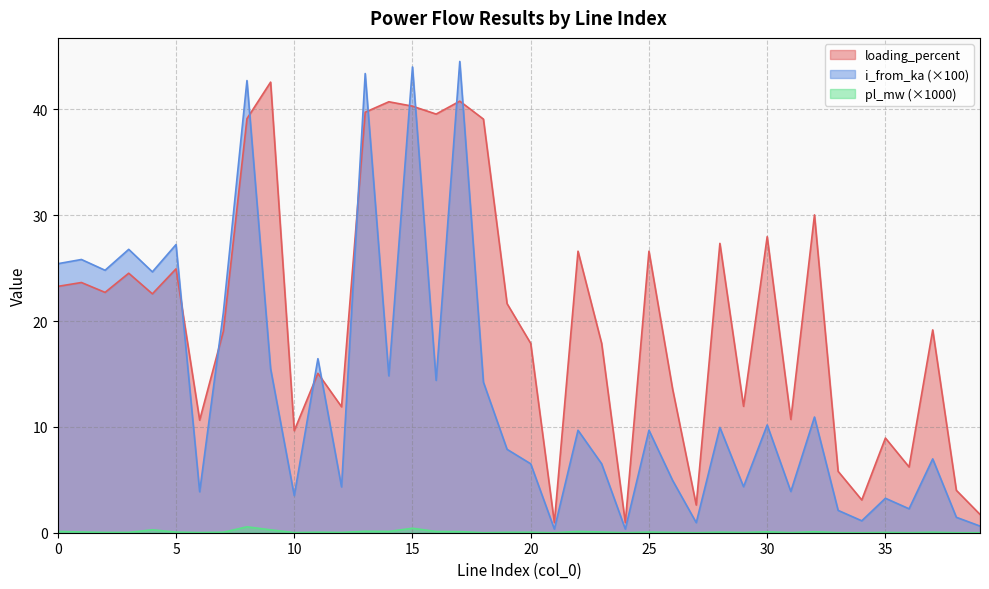

Between 17 and 27, which series saw the biggest shift?

i_from_ka